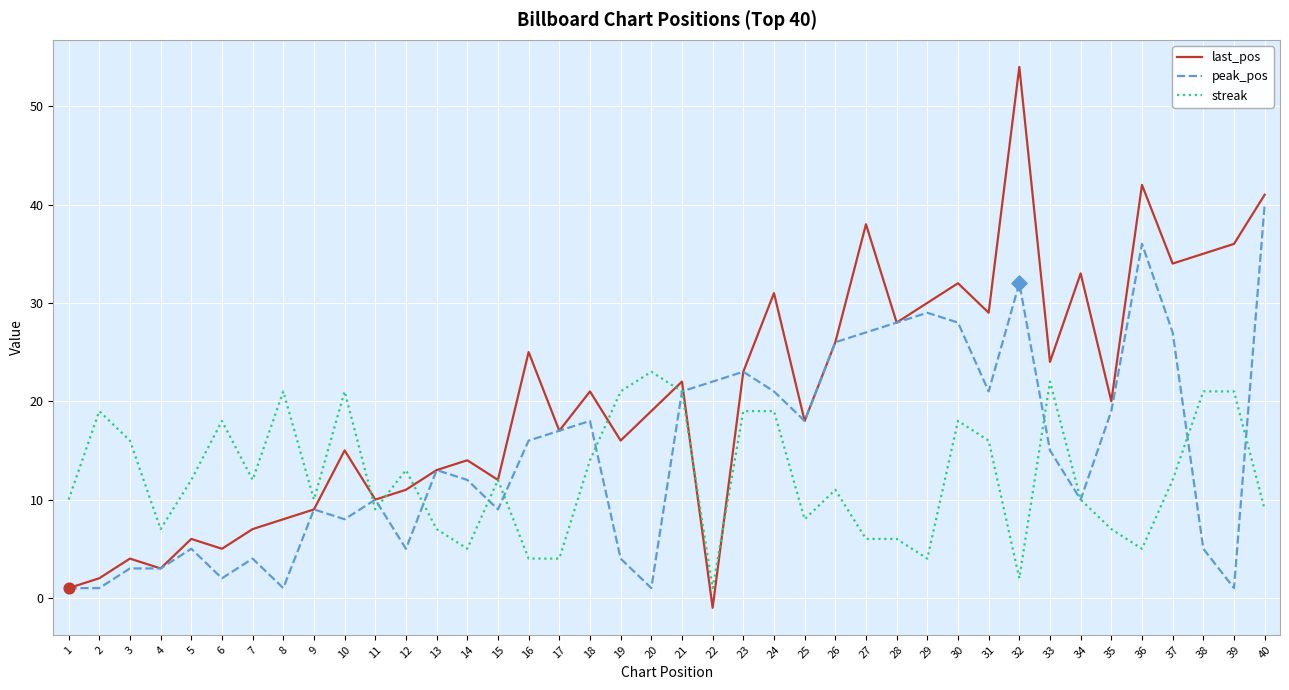

Is the value of last_pos at 31 greater than the value of peak_pos at 19?

Yes